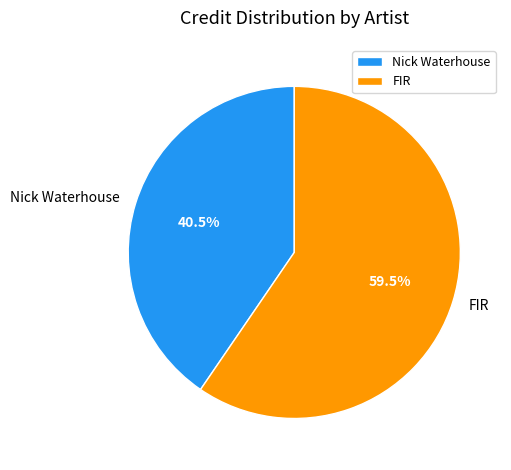

Count the number of slices in the pie.

2